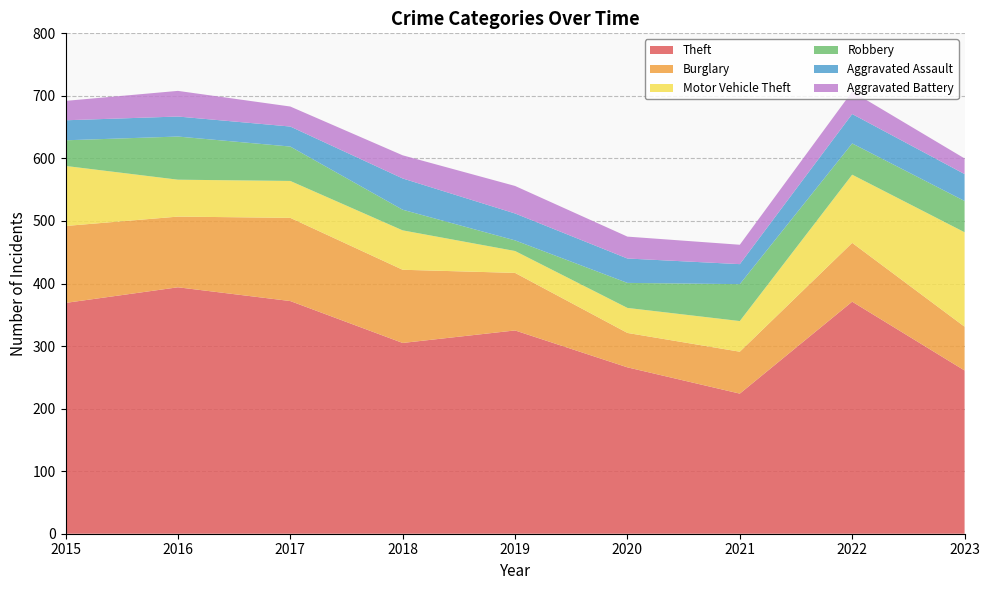

Reading left to right, list all the values displayed in this chart.

Theft: 2015=369	2016=394	2017=372	2018=305	2019=325	2020=266	2021=224	2022=371	2023=261
Burglary: 2015=123	2016=113	2017=133	2018=117	2019=92	2020=55	2021=67	2022=94	2023=70
Motor Vehicle Theft: 2015=96	2016=59	2017=59	2018=63	2019=35	2020=40	2021=49	2022=109	2023=151
Robbery: 2015=41	2016=69	2017=55	2018=33	2019=17	2020=40	2021=59	2022=50	2023=50
Aggravated Assault: 2015=32	2016=32	2017=32	2018=50	2019=43	2020=39	2021=32	2022=47	2023=43
Aggravated Battery: 2015=31	2016=41	2017=32	2018=37	2019=44	2020=35	2021=31	2022=36	2023=25